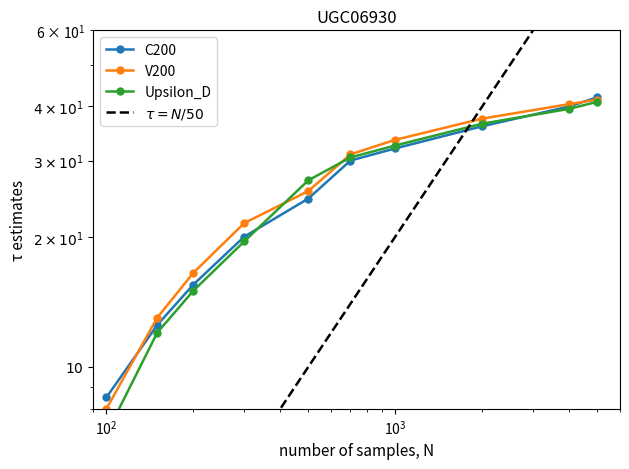

Does the chart display data point markers on the line(s)?

Yes